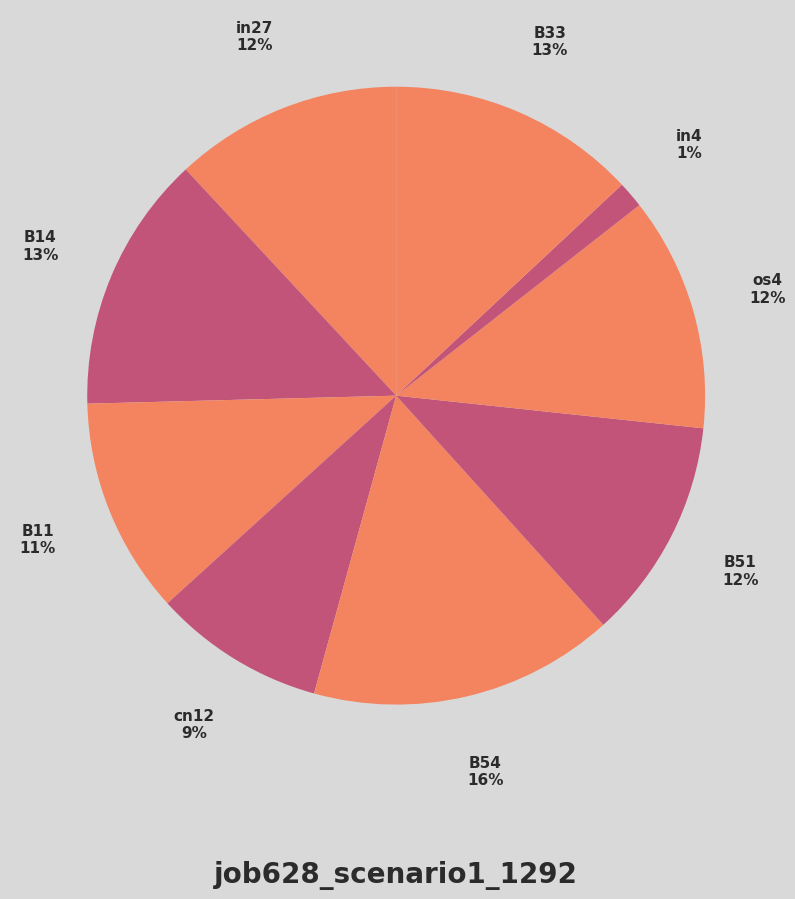

How many segments does this pie chart have?

9